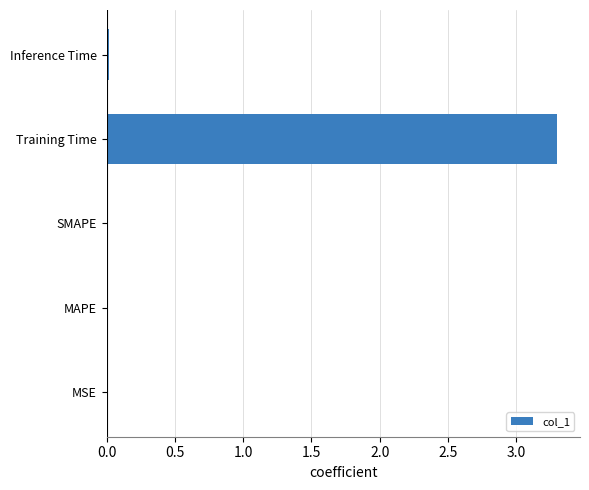

Which category has the highest value across all series?

Training Time